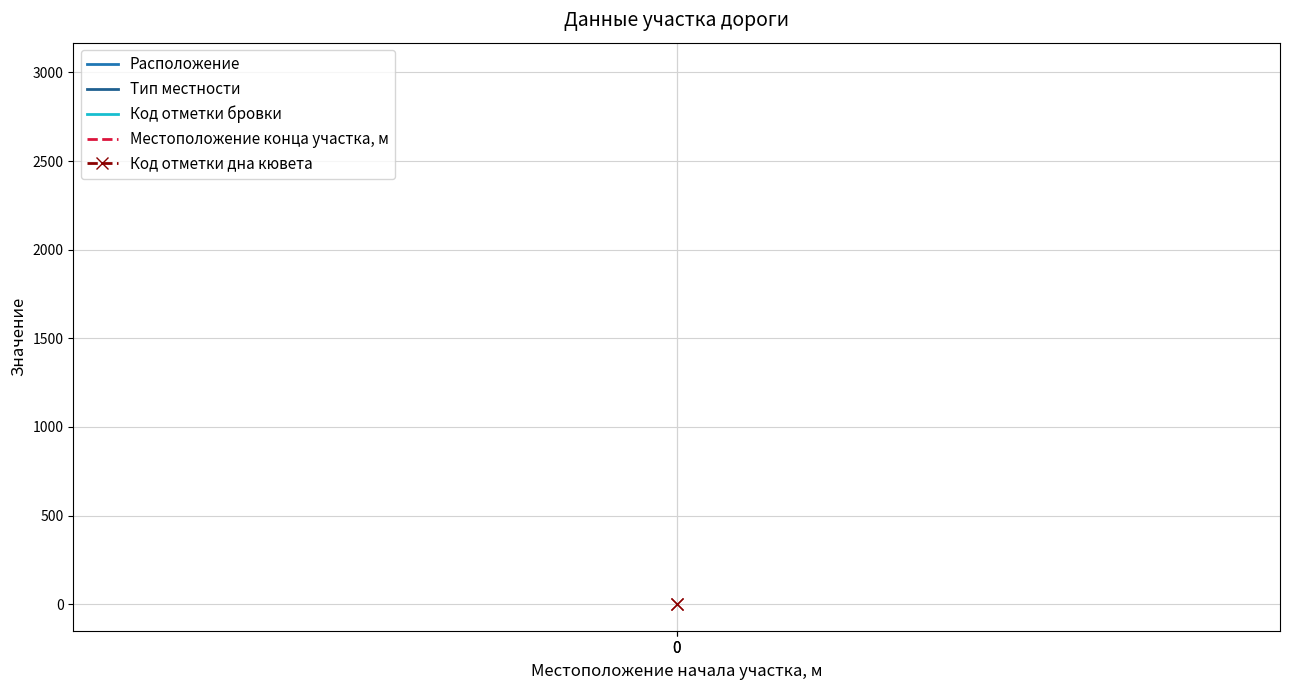

What value does the Расположение series have at 0?

2